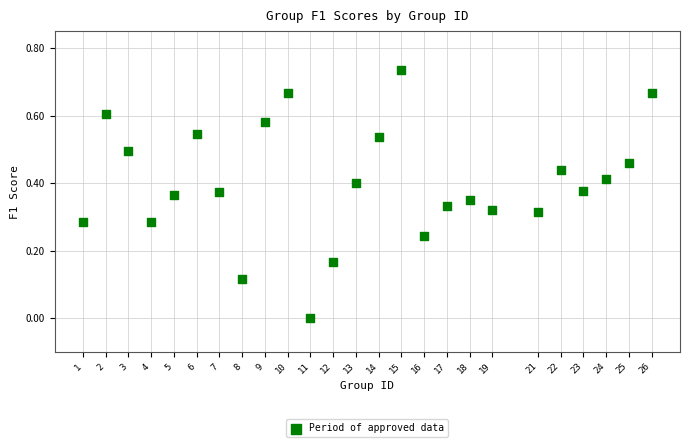

What is the range of X values (max minus min)?

25.0